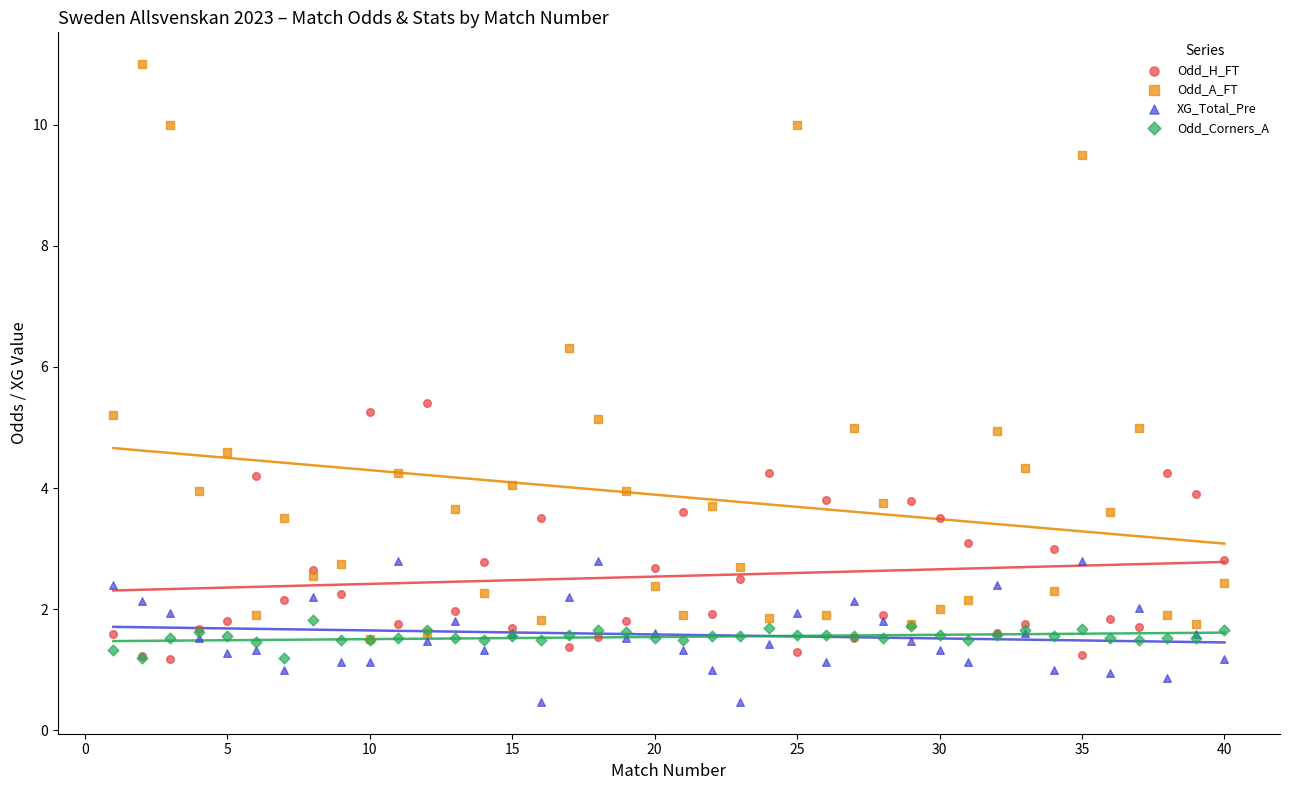

What are all the series names shown in the legend?

Odd_H_FT, Odd_A_FT, XG_Total_Pre, Odd_Corners_A